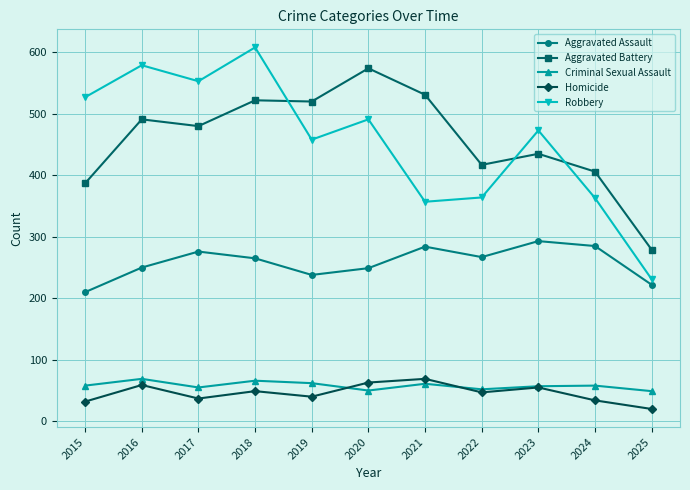

What is the approximate value of Homicide at 2021, to the nearest 10?

70